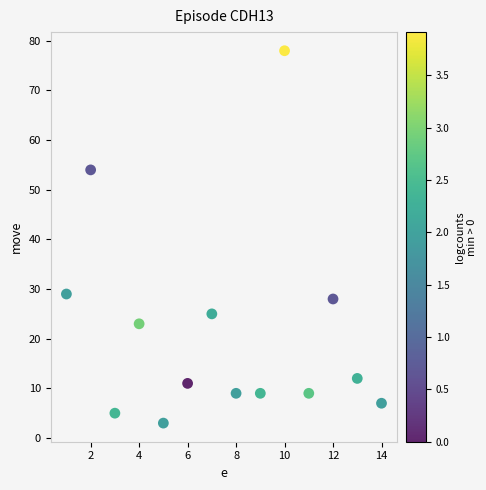

What Y value in the scatter plot is closest to 40?

29